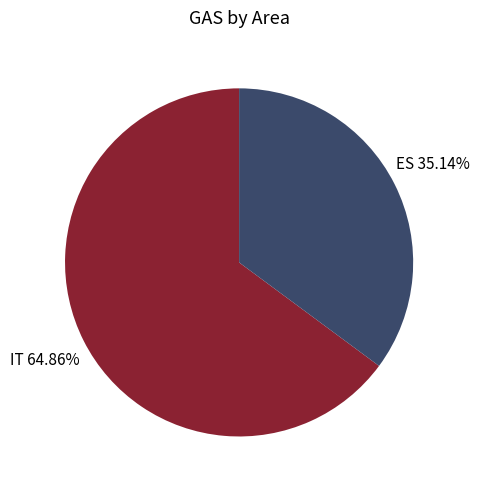

Which category has the biggest portion of the pie?

IT